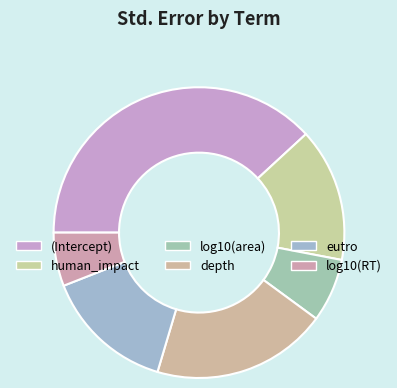

Is there a majority slice in this chart?

No